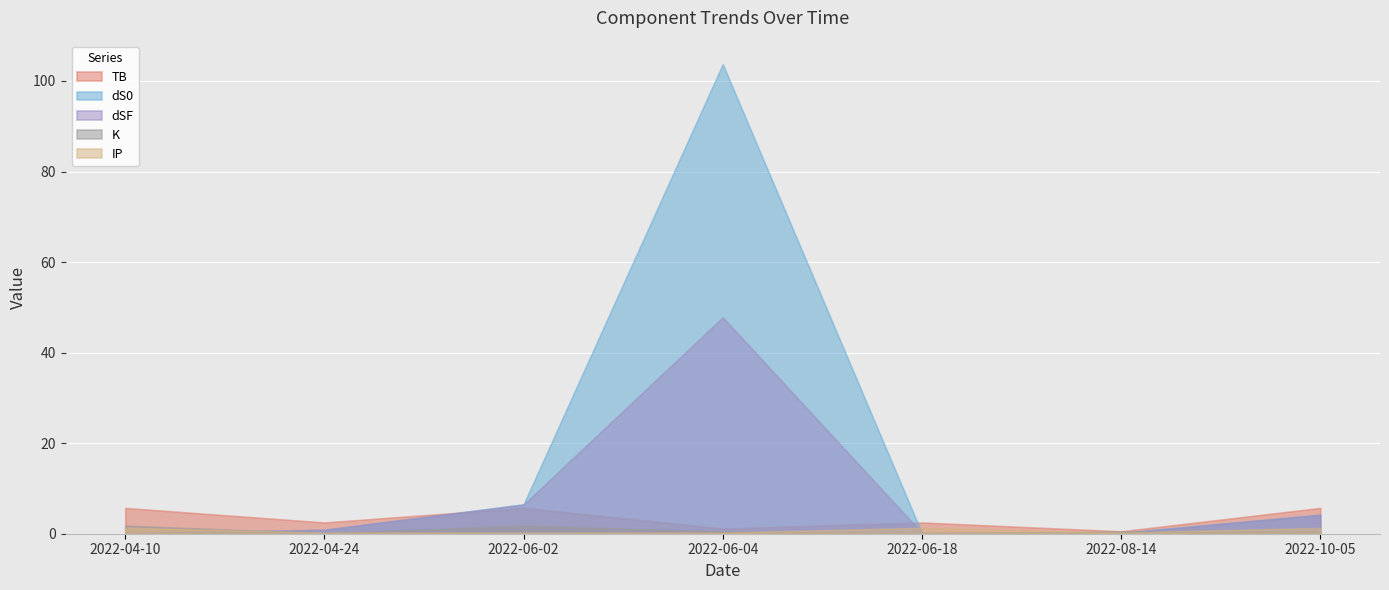

Is it true that TB equals 5.7 at 2022-06-02?

True